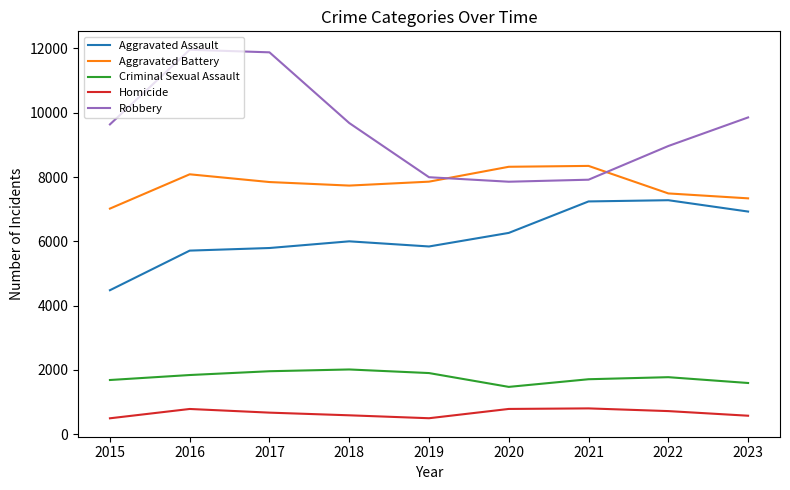

What is the minimum value shown in the chart?

496